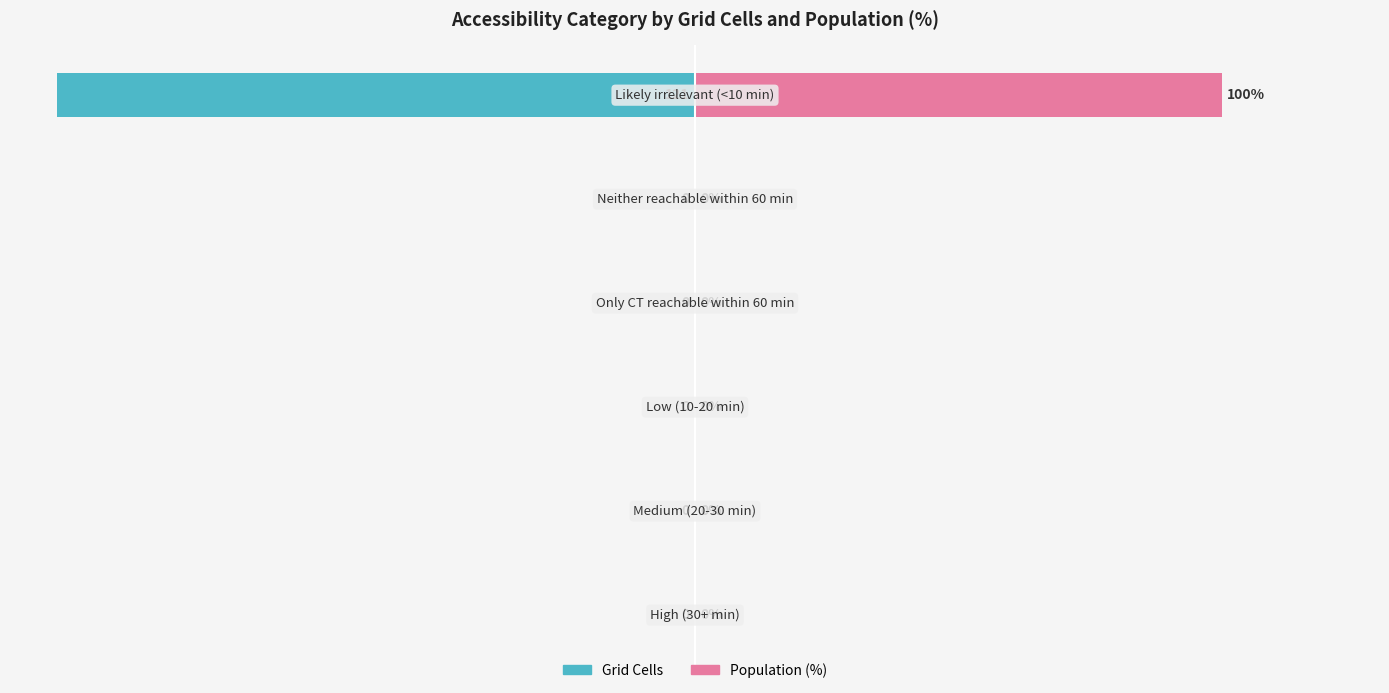

Are the bars grouped side by side (vs. stacked)?

Yes